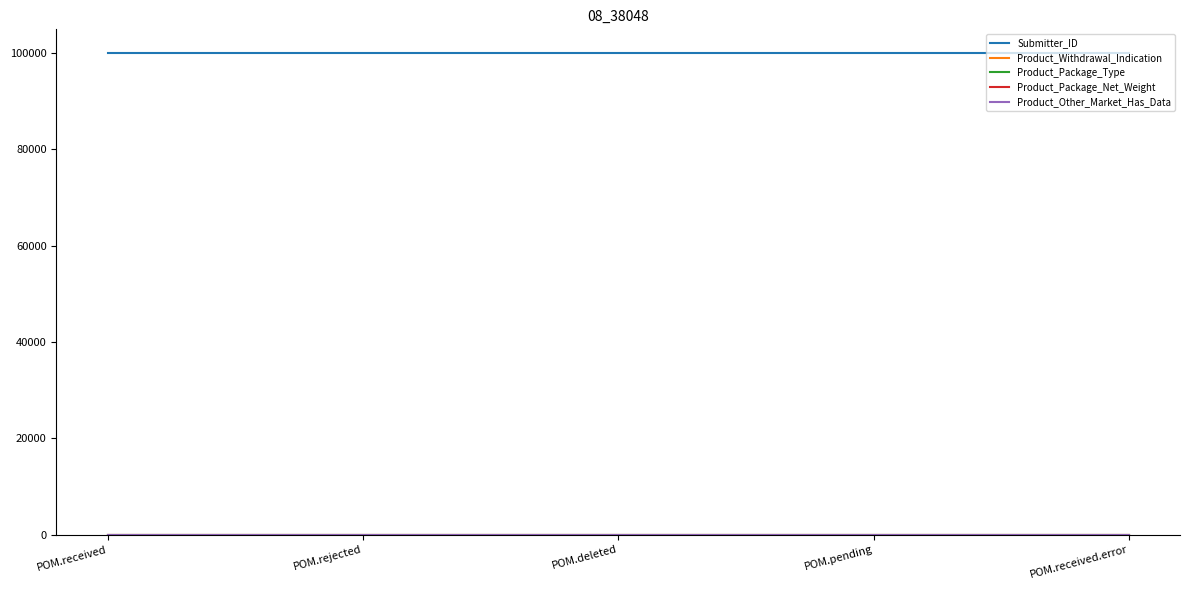

Is this an area chart (filled region under the line)?

No